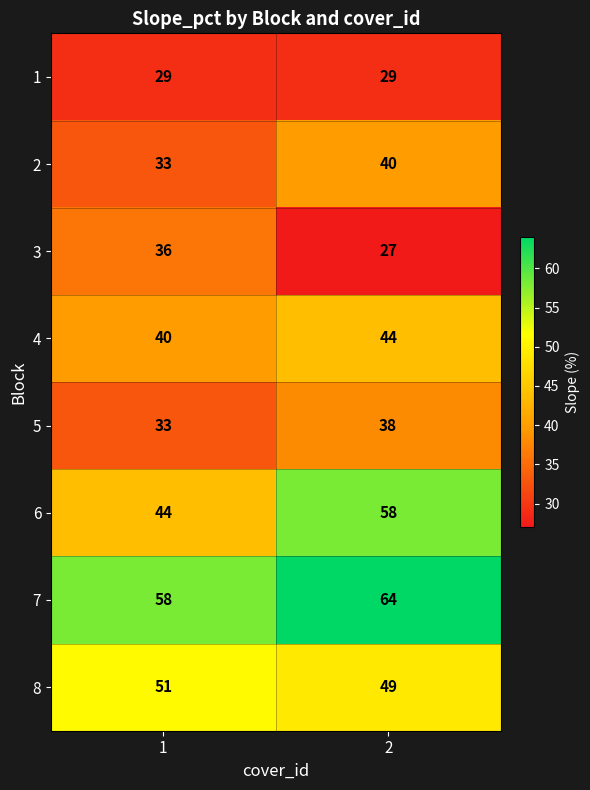

Is it true that 7 equals 19 at 2?

False